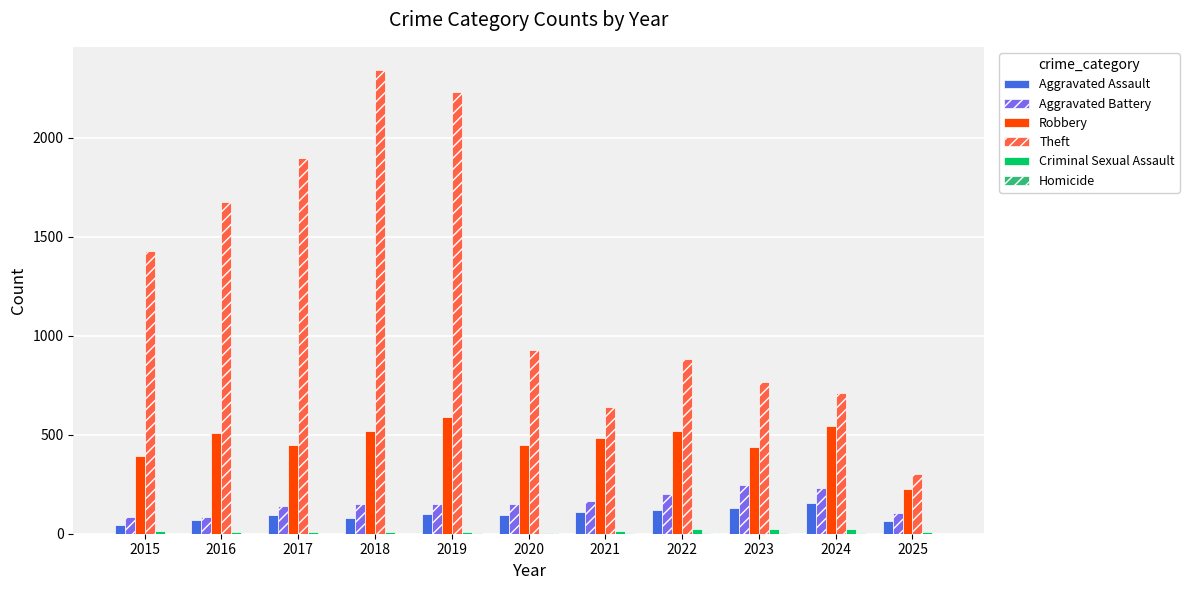

At which category does the chart reach its peak across all series?

2018